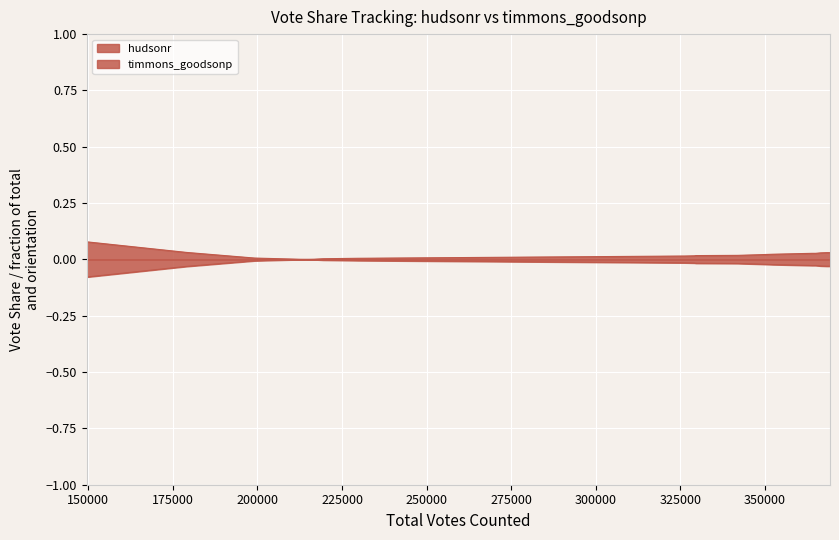

How many lines are shown in the chart?

2